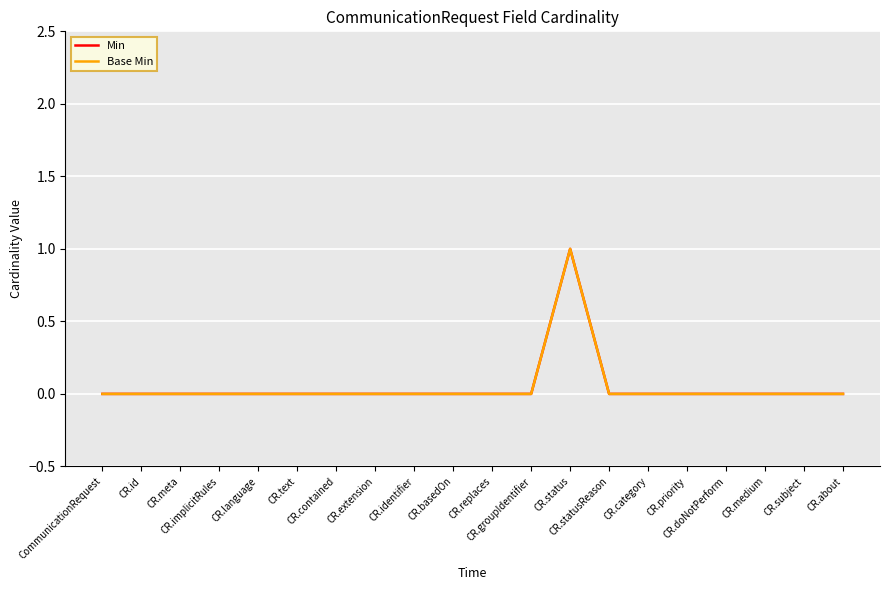

True or false: Min has more than 2 interior local peaks.

False